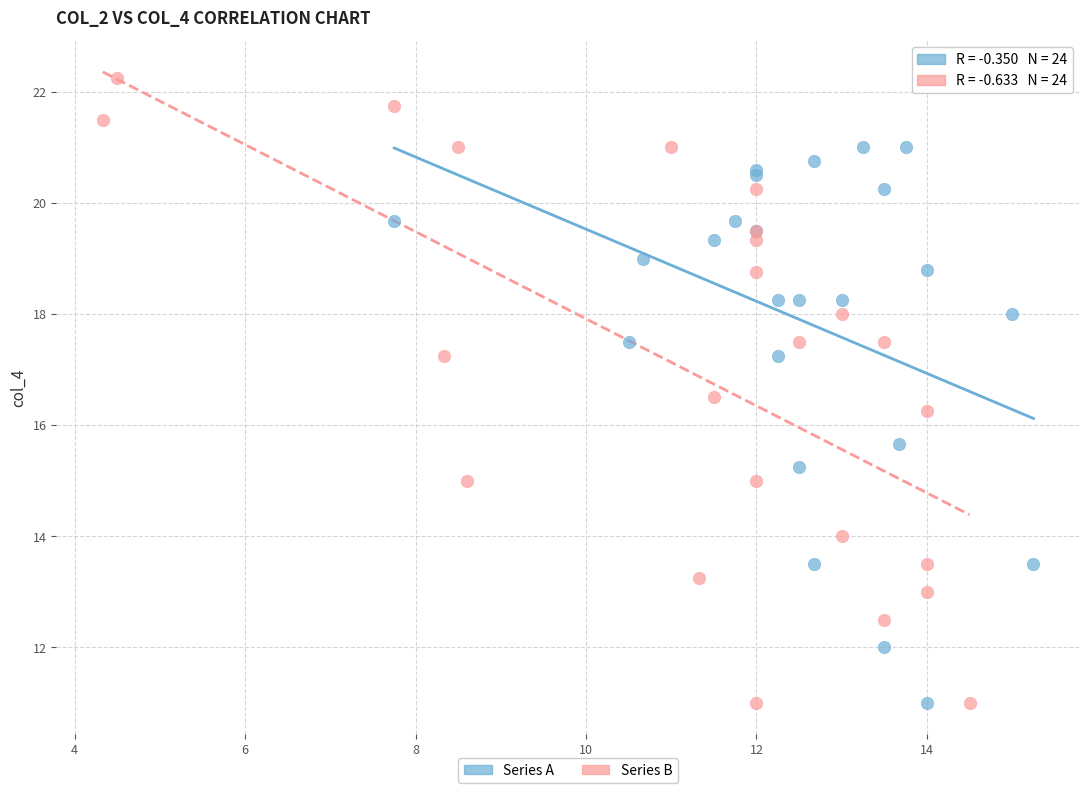

Which series contains the highest Y value?

Series B